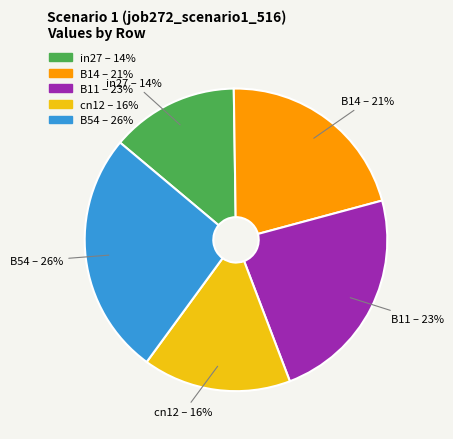

Rank the categories by value from lowest to highest.

in27, cn12, B14, B11, B54